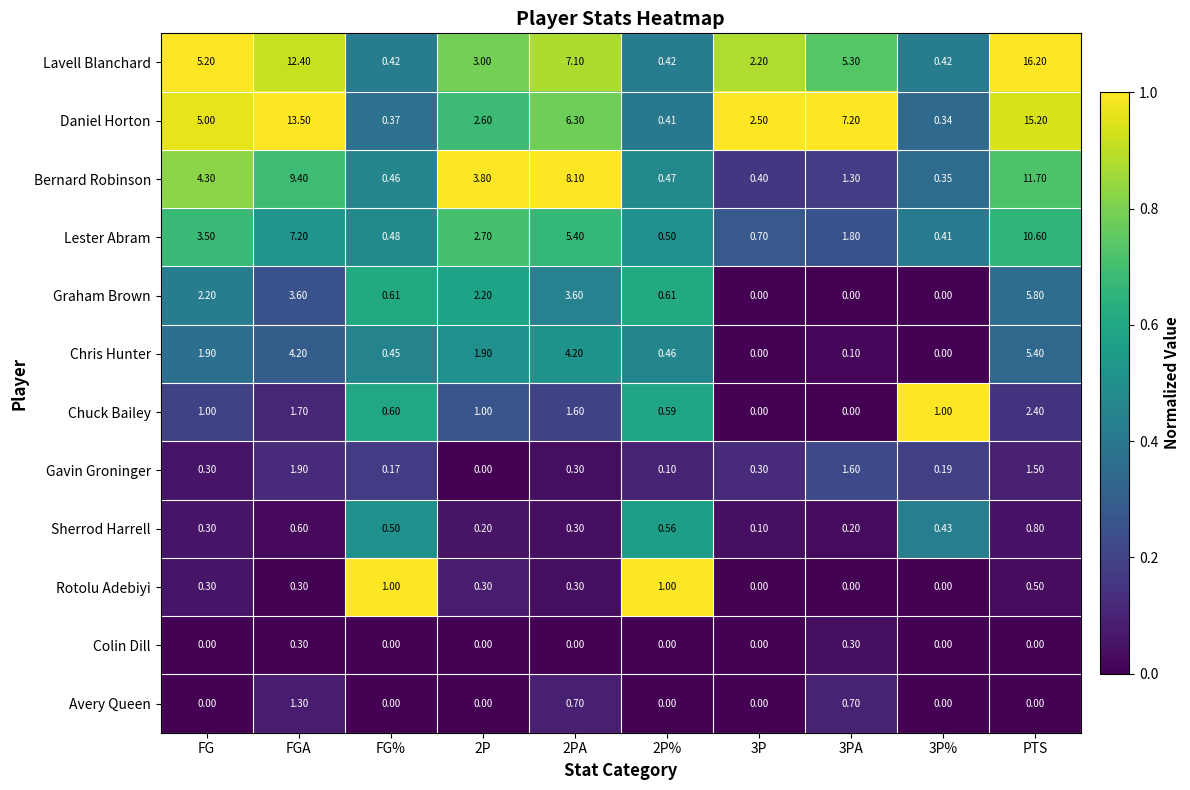

Which label corresponds to the largest value in the chart?

PTS